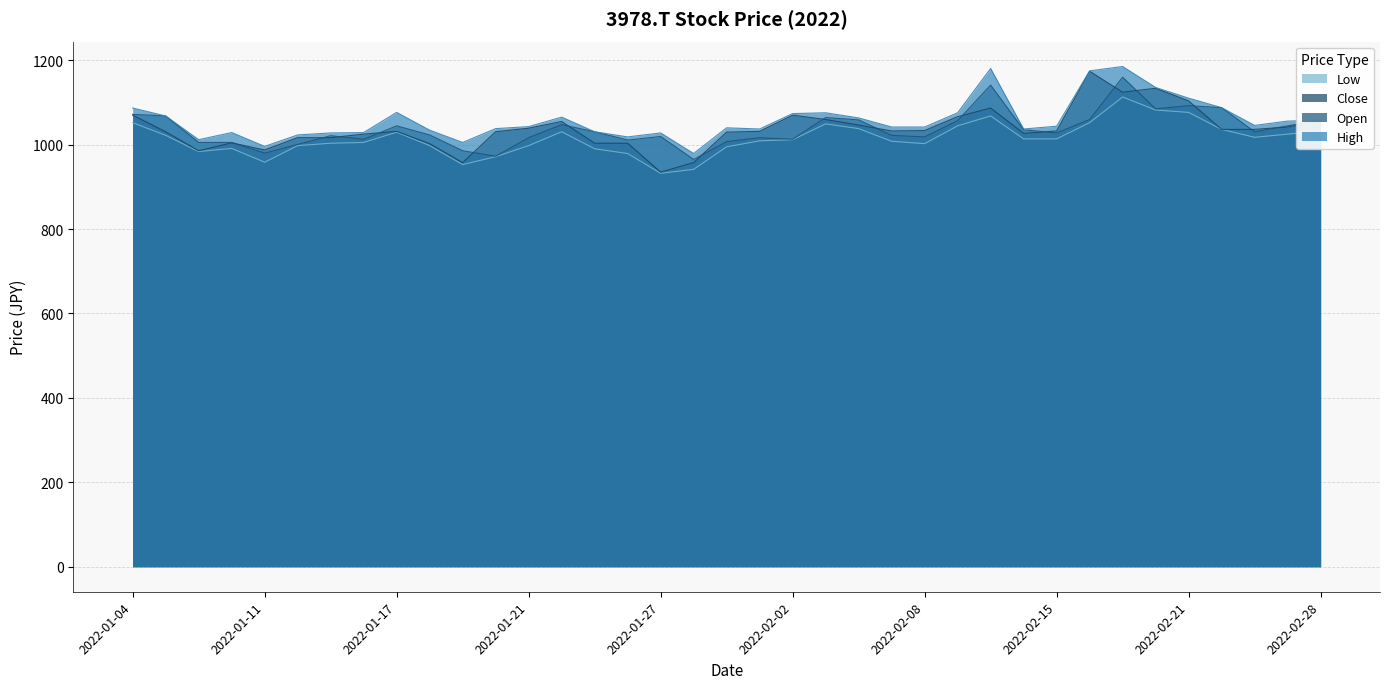

What is the maximum value shown in the chart?

1185.0